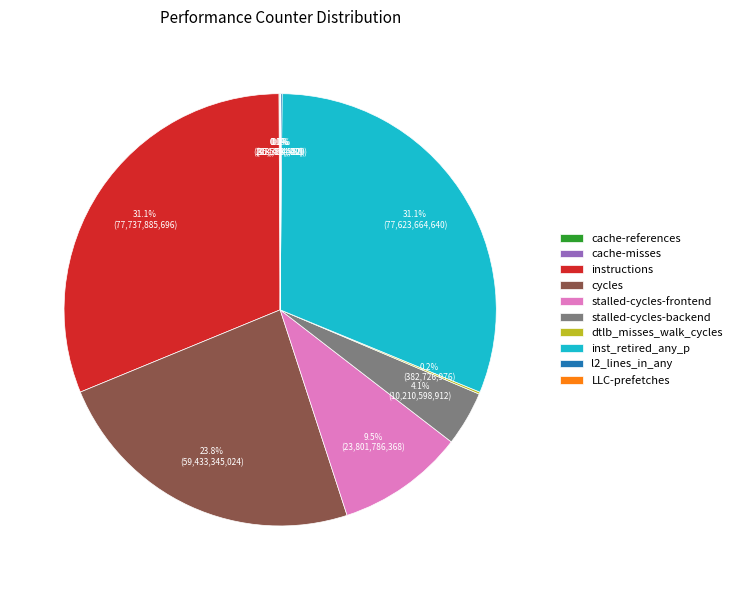

How much of the chart is everything except cycles?

76.2%